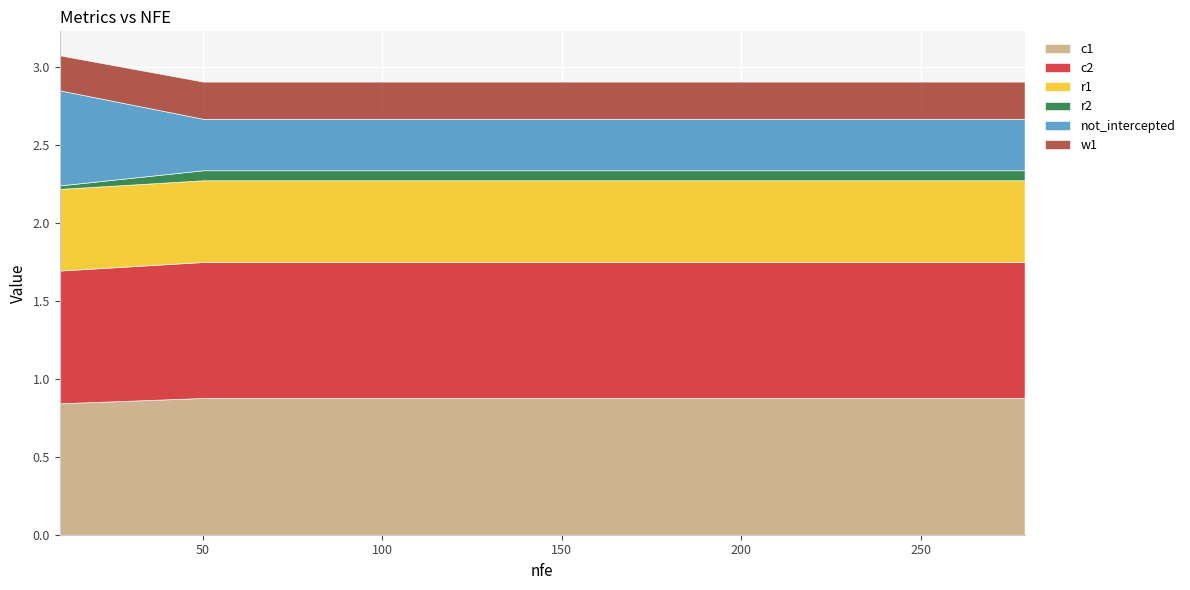

True or false: c2 has a value of 1.5 at 249.

False